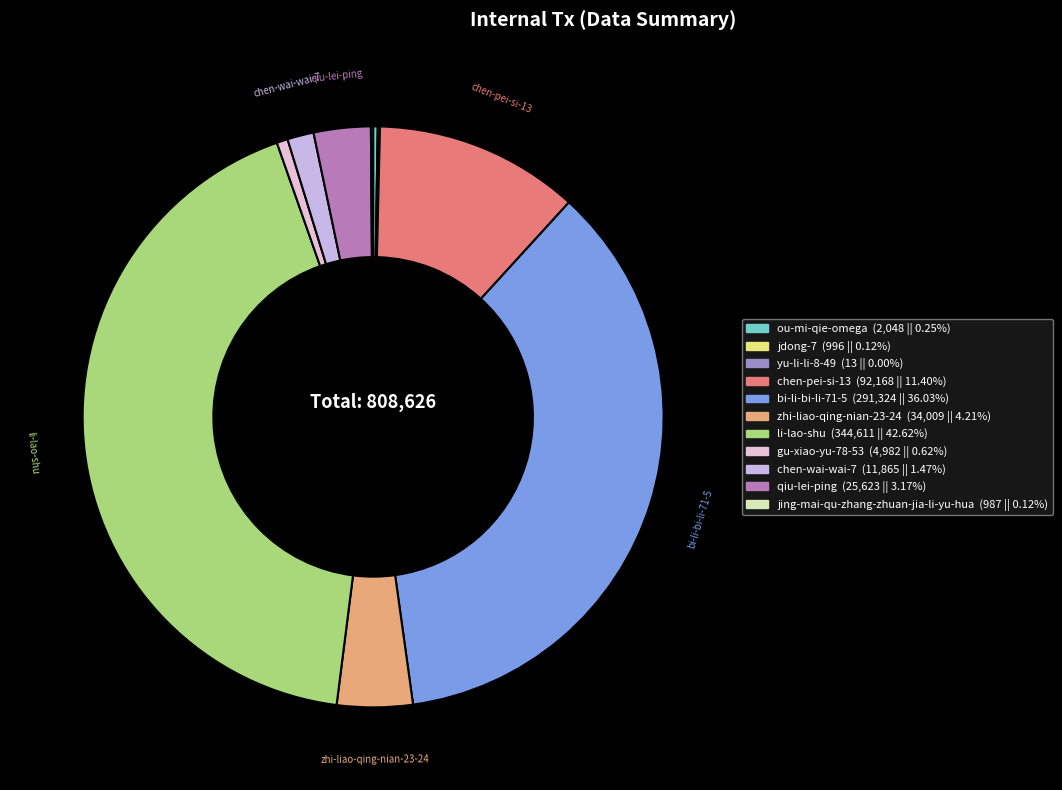

Which category has the biggest portion of the pie?

li-lao-shu